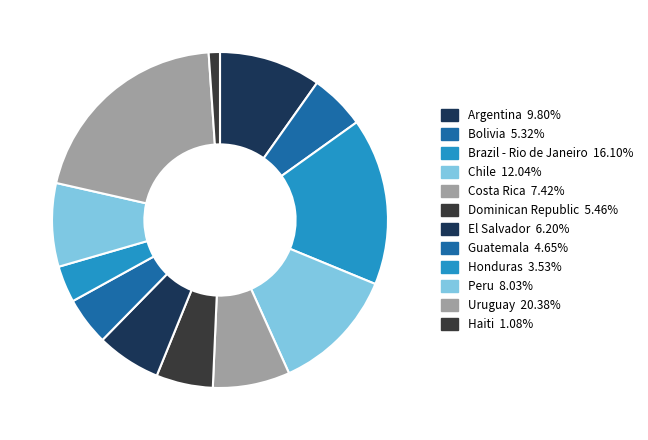

The El Salvador slice represents 6% of the pie. True or false?

True